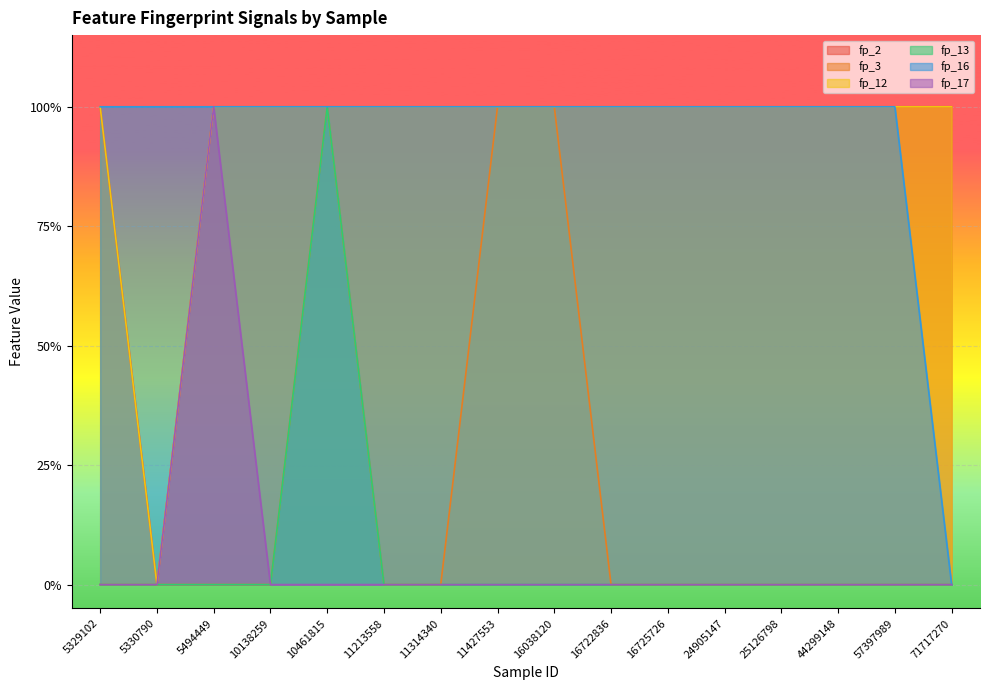

The fp_13 series shows 0 at 25126798. True or false?

True